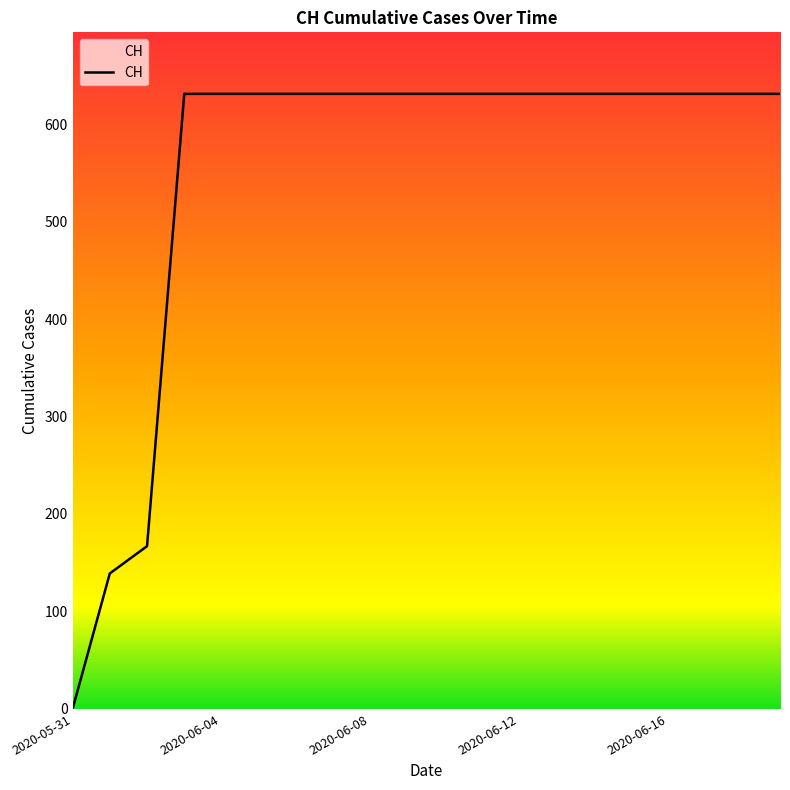

Is this an area chart (filled region under the line)?

Yes